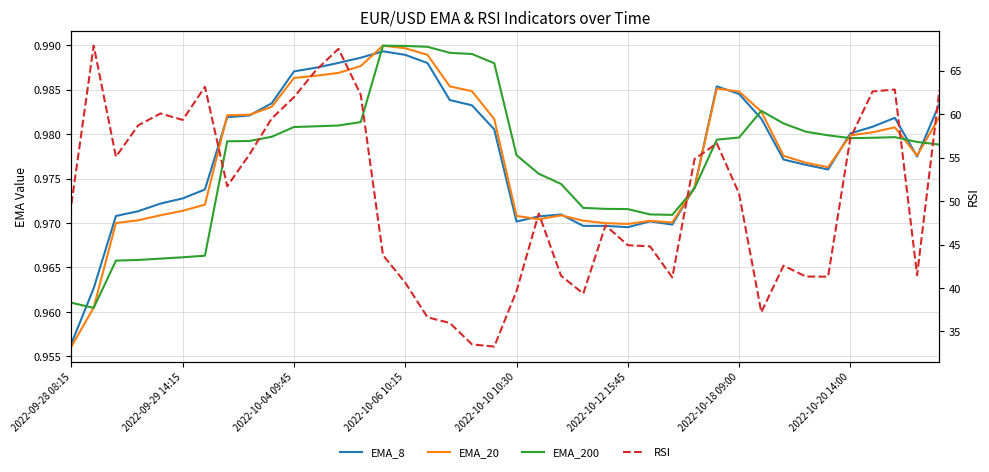

What is the greatest value displayed?

67.9